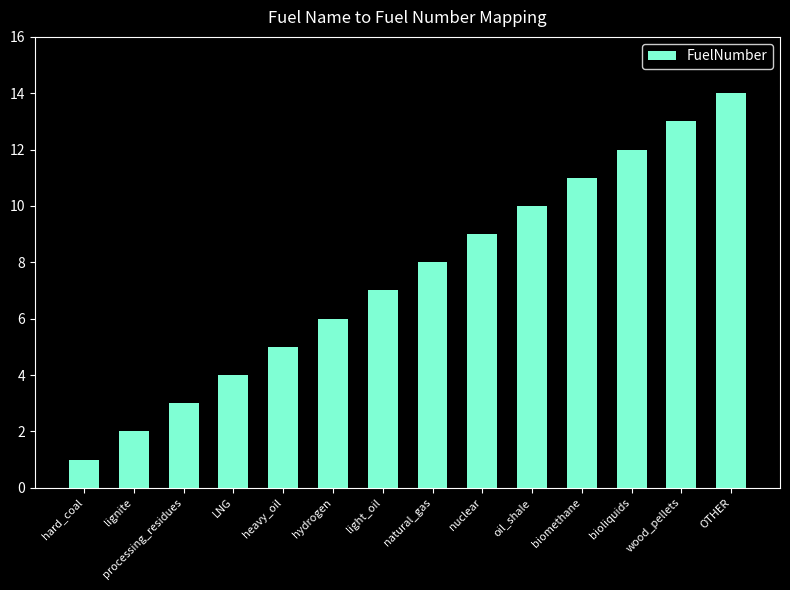

Rank the categories by value from highest to lowest.

OTHER, wood_pellets, bioliquids, biomethane, oil_shale, nuclear, natural_gas, light_oil, hydrogen, heavy_oil, LNG, processing_residues, lignite, hard_coal